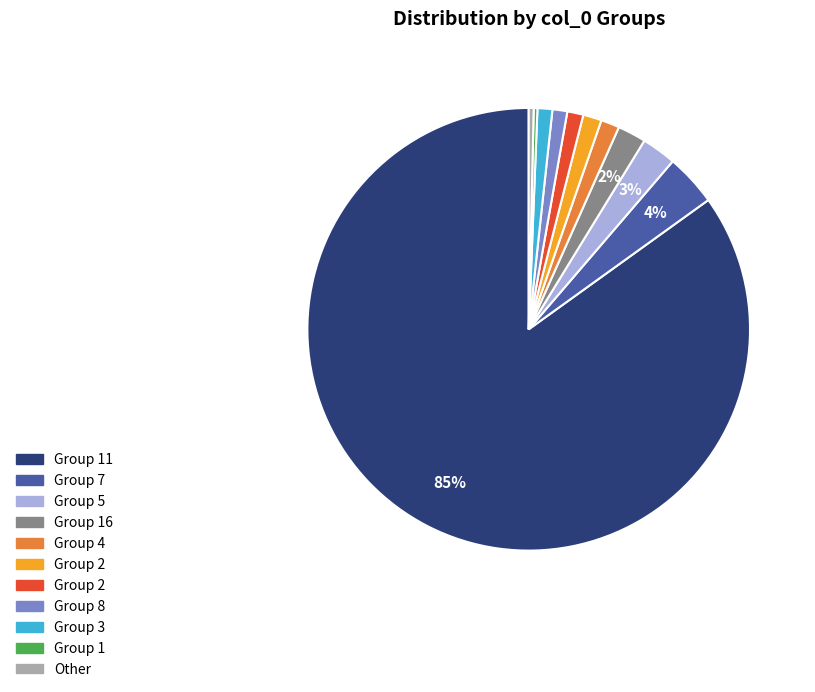

To the nearest percent, what is the average slice percentage?

9%